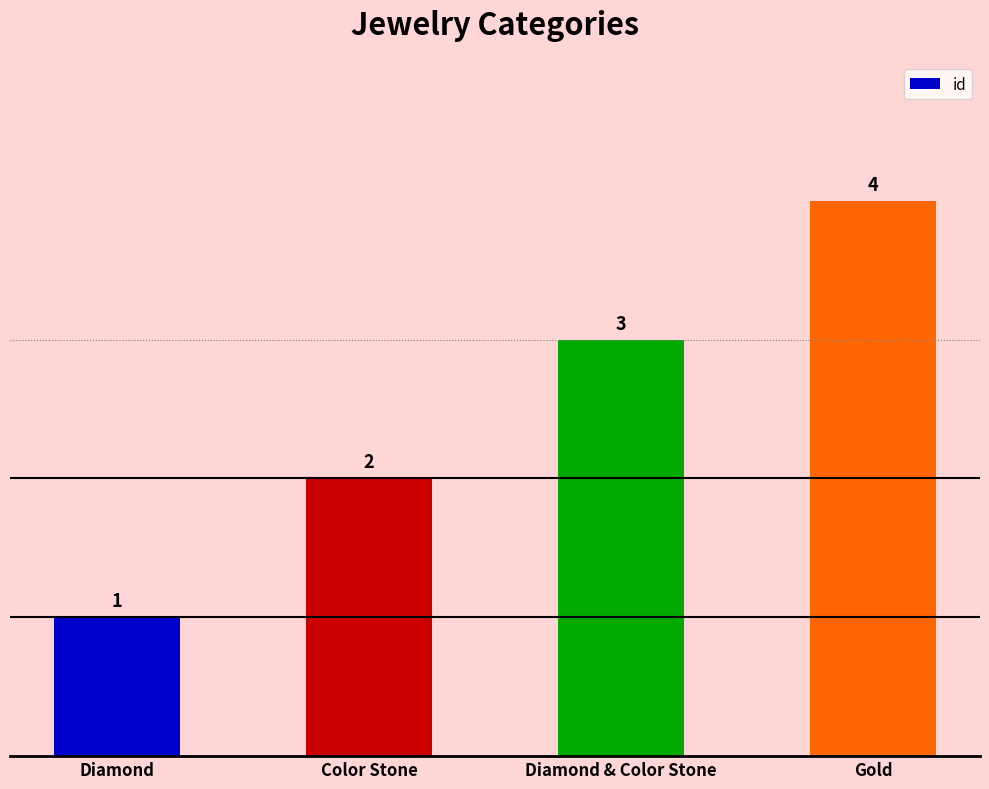

Which has a higher value, Diamond & Color Stone or Diamond?

Diamond & Color Stone